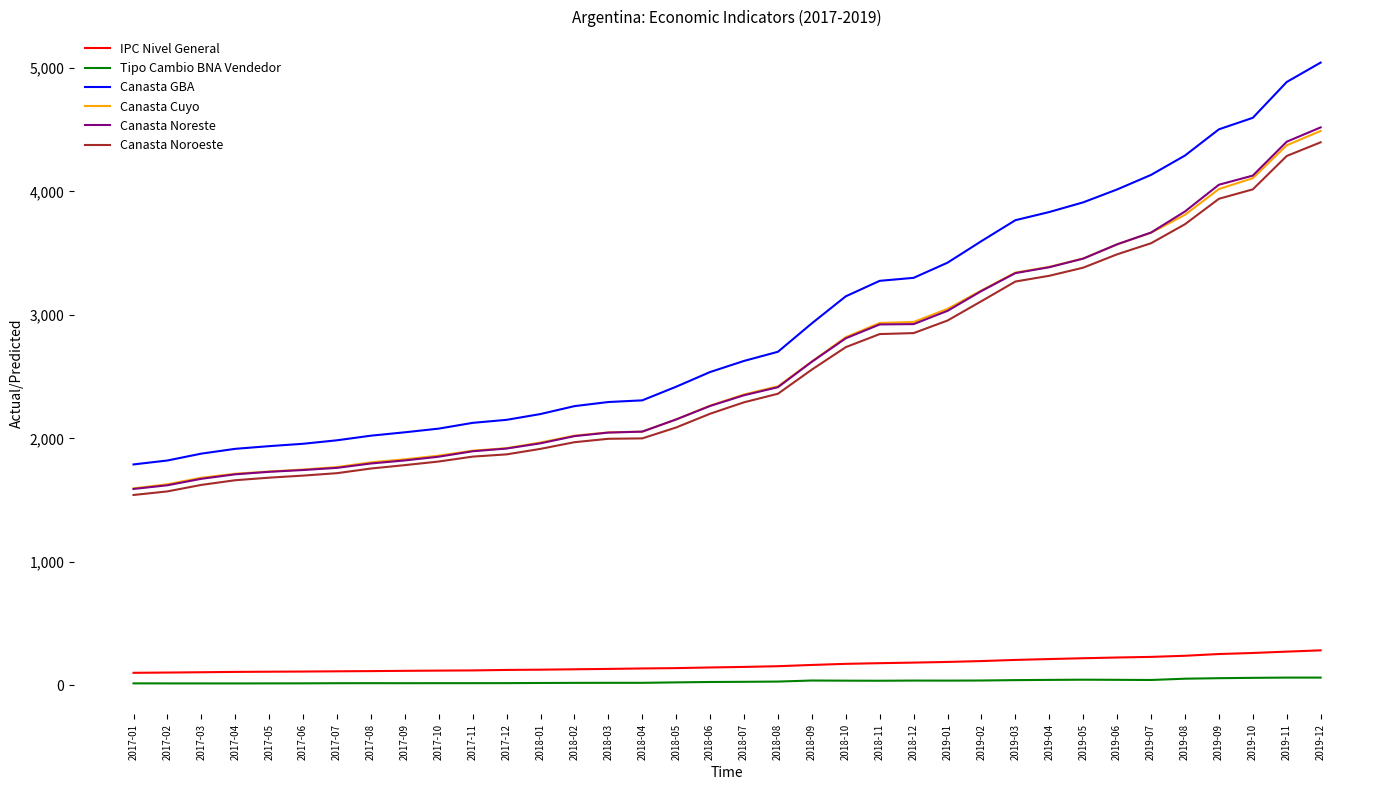

Is this an area chart (filled region under the line)?

No